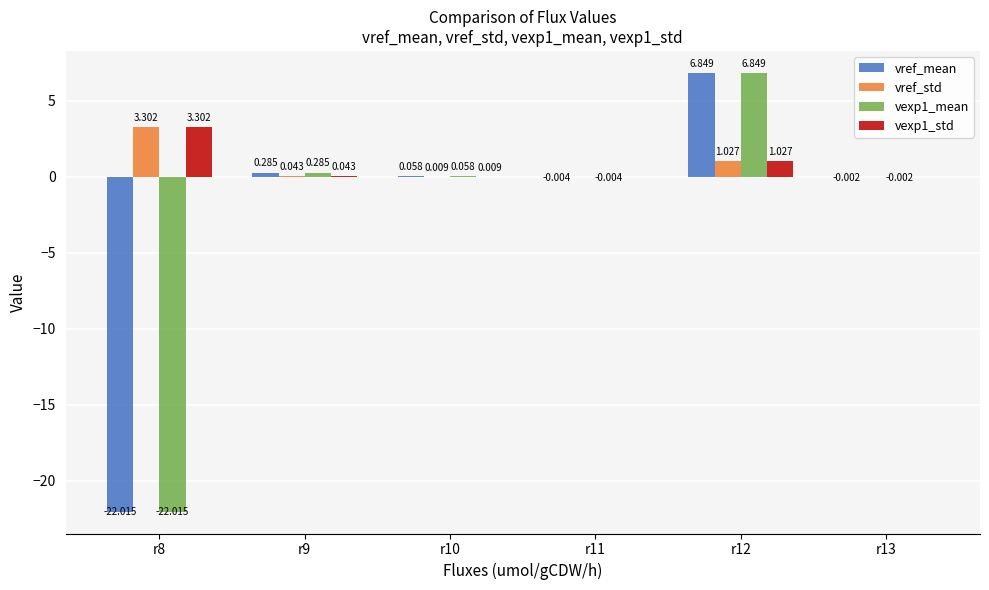

Is it true that vexp1_std equals 0.3 at r12?

False